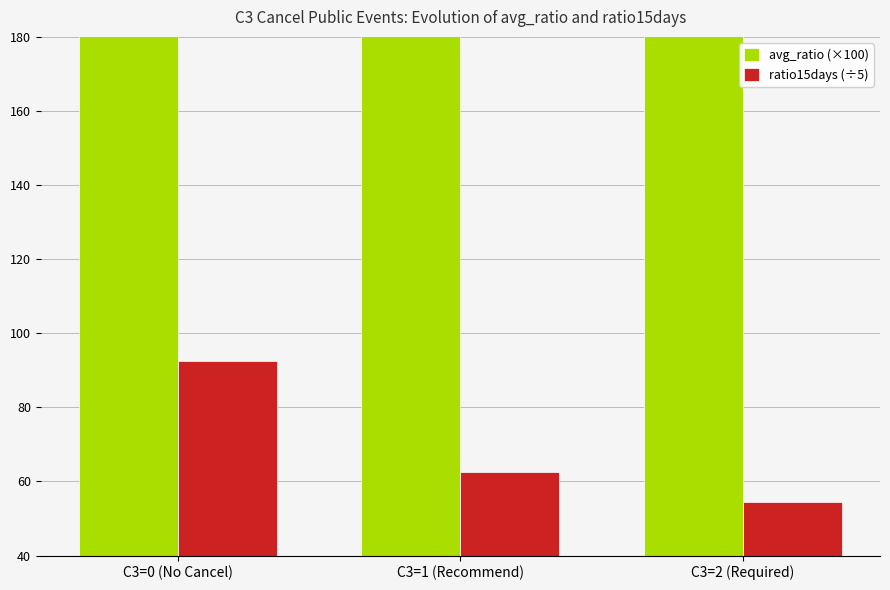

List the series in order of their overall mean, highest first.

avg_ratio (×100), ratio15days (÷5)